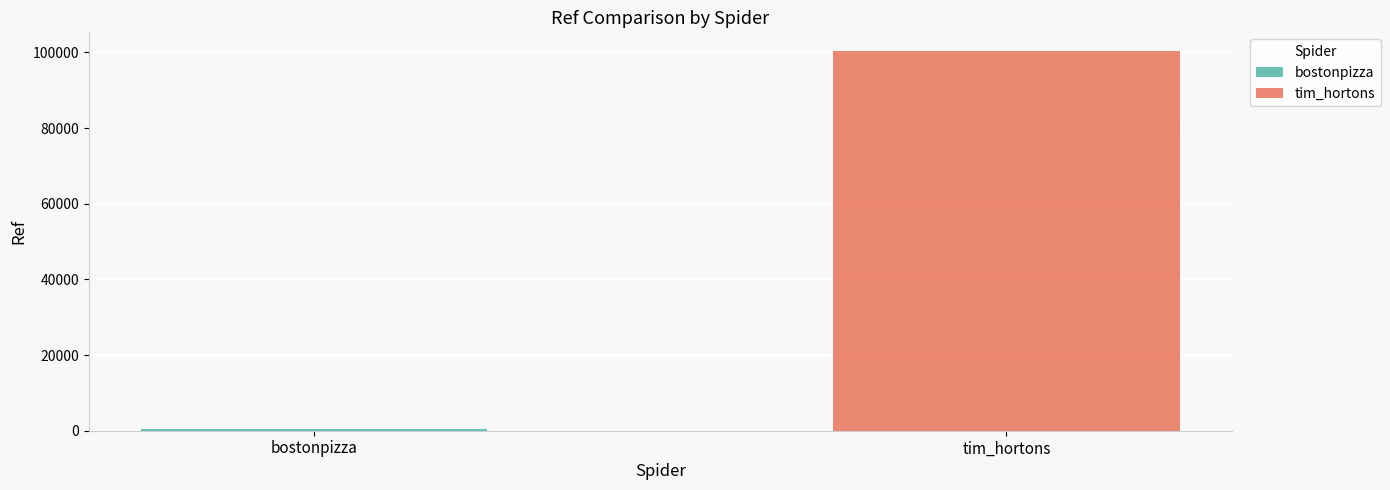

What is the smallest value displayed?

539